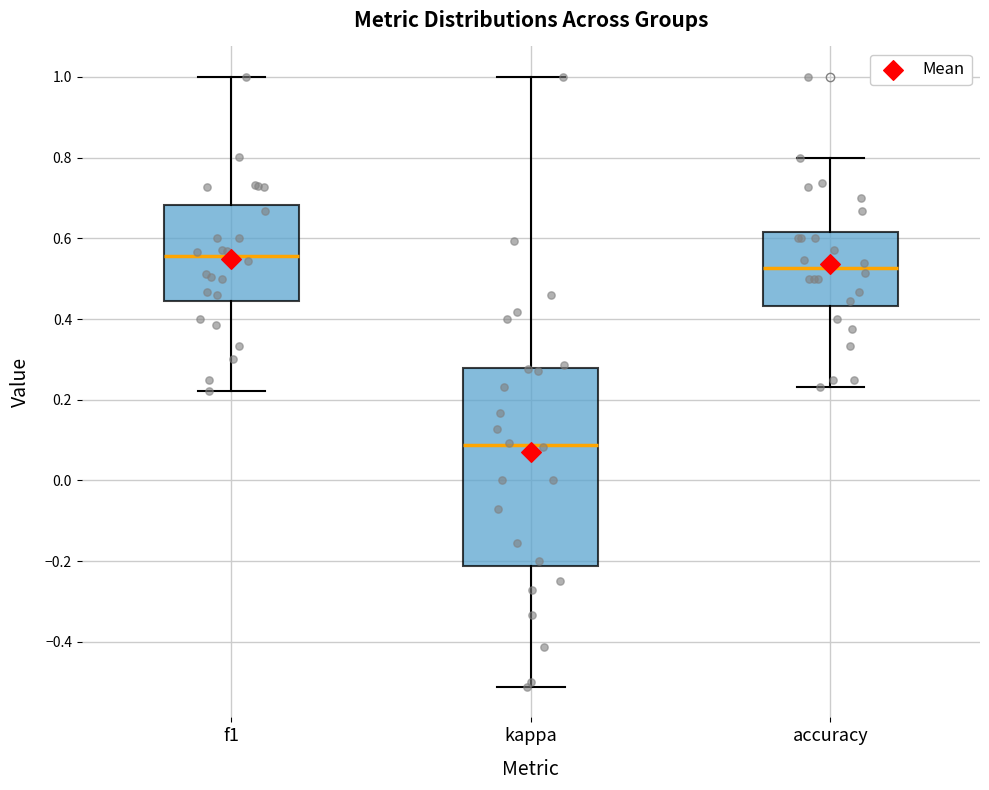

Where is the lower edge of the box for accuracy on the y-axis? The values are not printed on the chart, so give them approximately, as read against the axis.

0.44